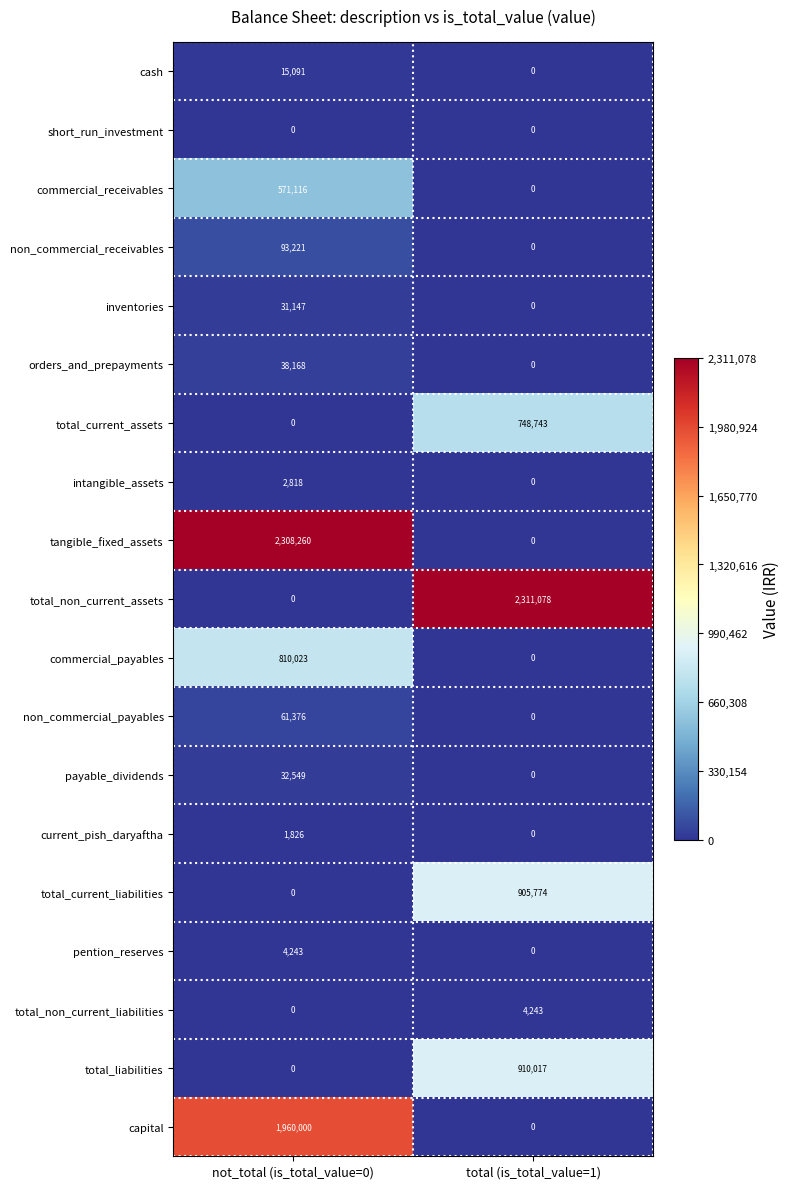

The value of payable_dividends at total (is_total_value=1) is 0. True or false?

True